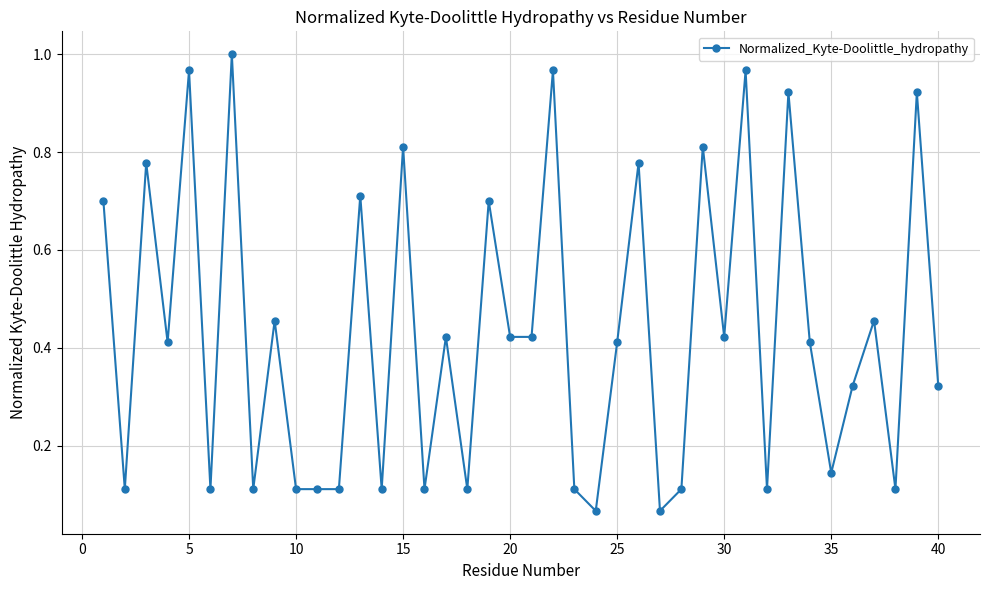

True or false: there are more than 2 points higher than both neighbors.

True